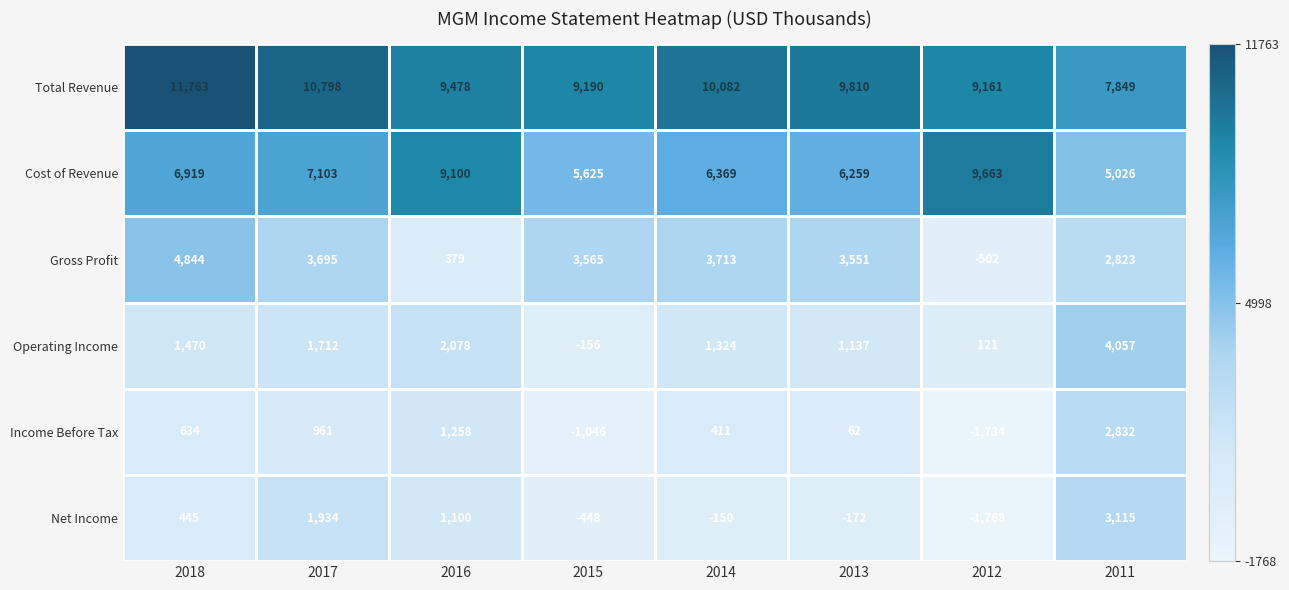

What is the total value across all series at 2012?

14941